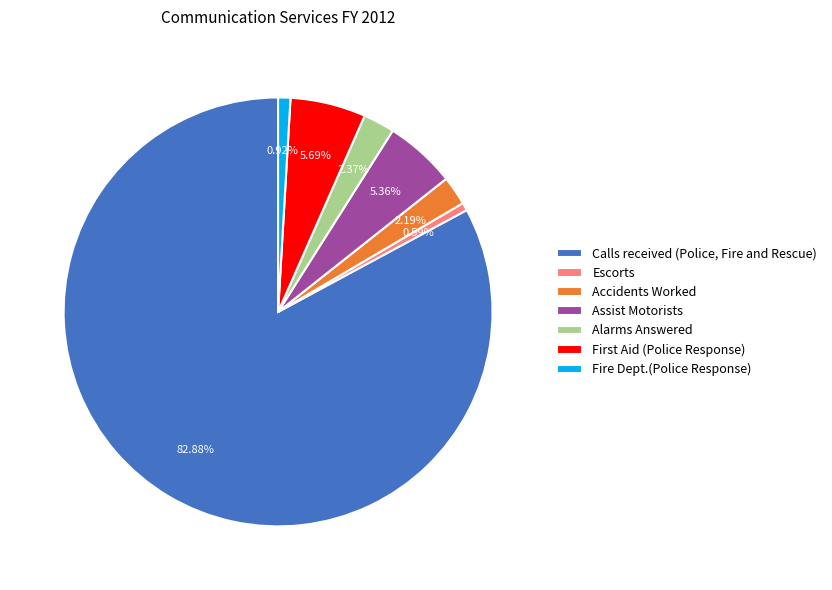

Which slice is the largest?

Calls received (Police, Fire and Rescue)